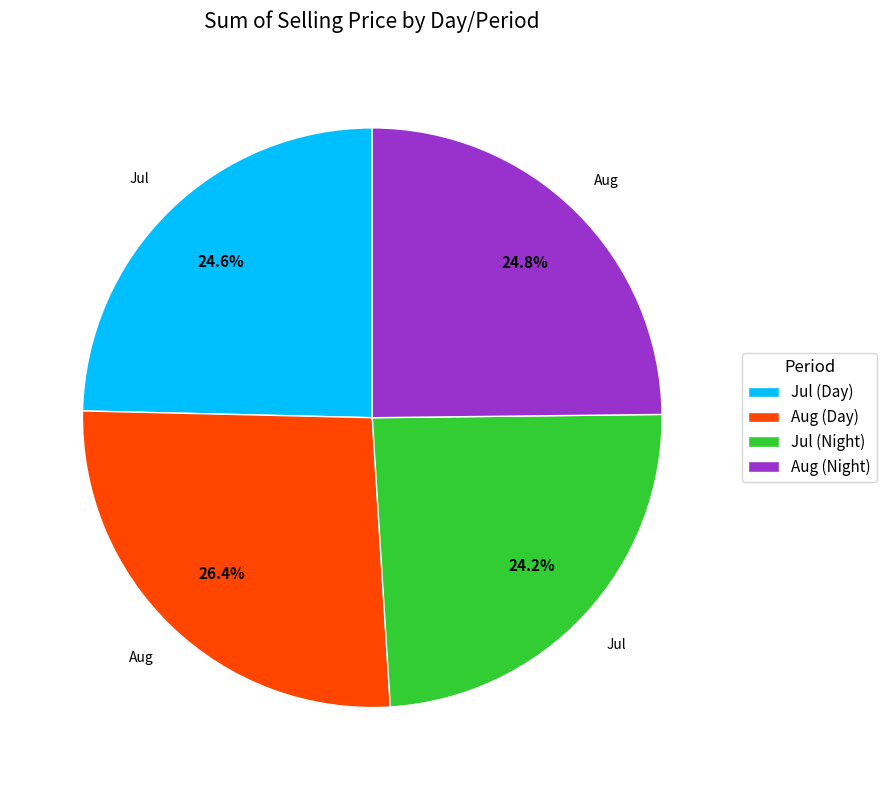

Does any single category account for the majority?

No